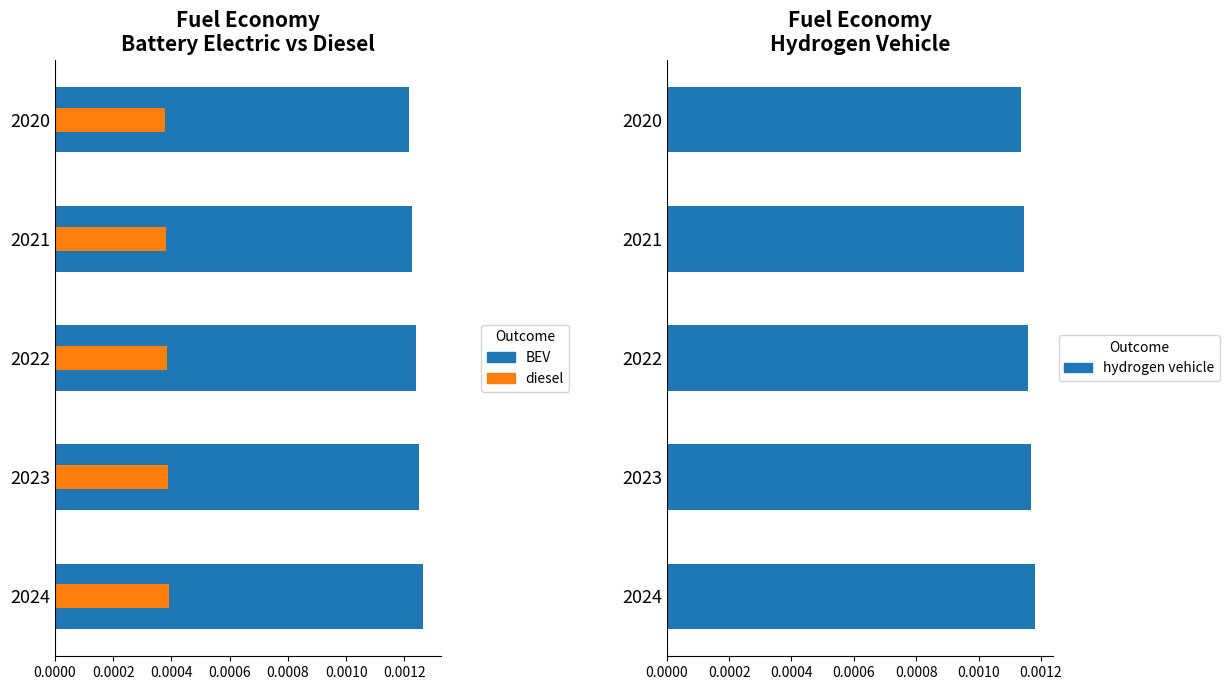

How many groups of bars are there?

5